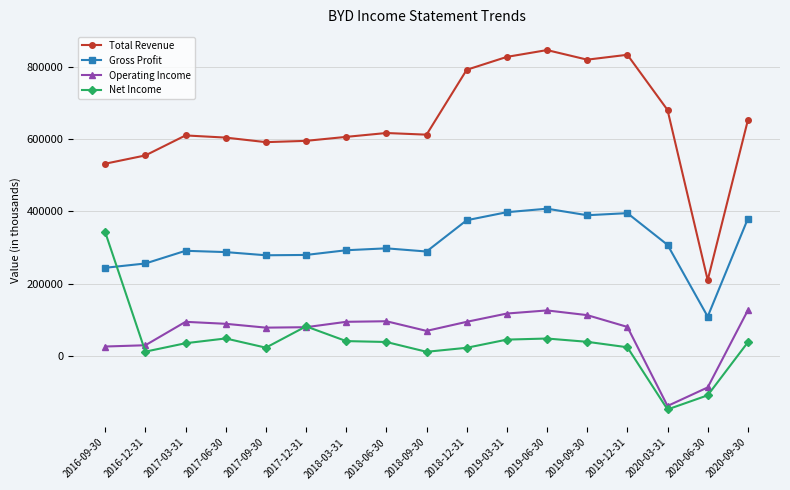

After their last crossing, which series has the higher values: Operating Income or Net Income?

Operating Income